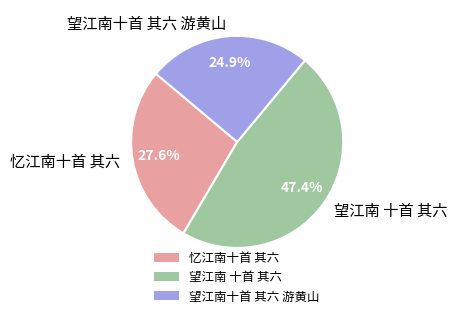

Does 忆江南十首 其六 account for over 50% of the chart?

No